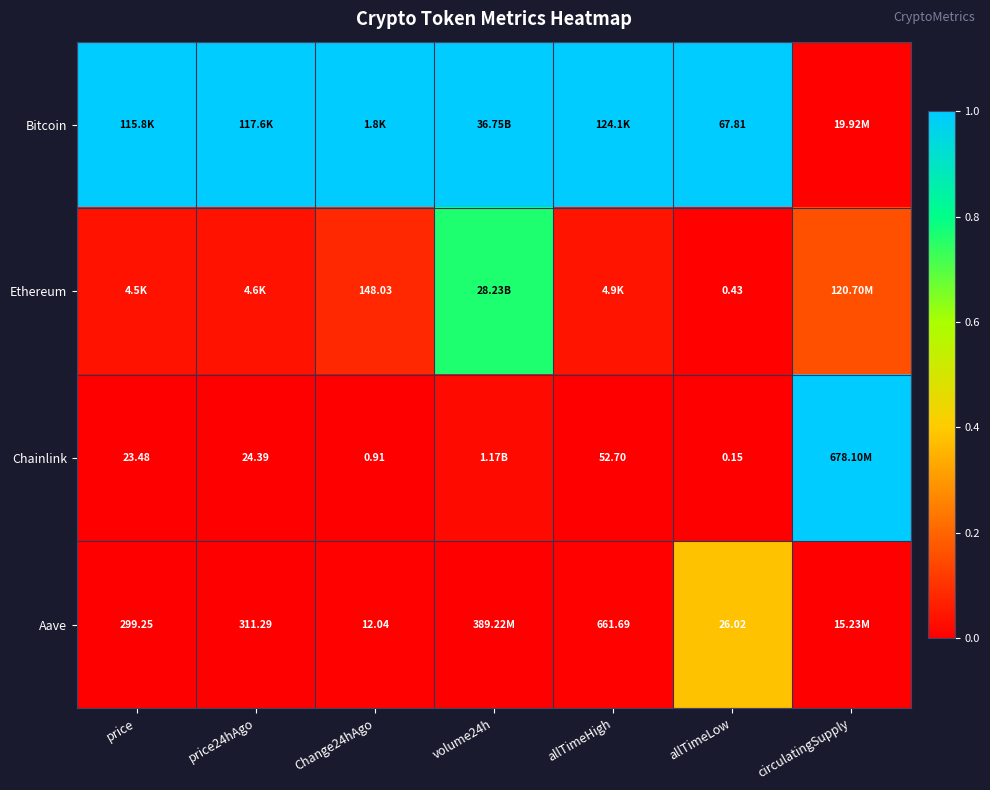

Which series changed the most between volume24h and allTimeLow?

Ethereum